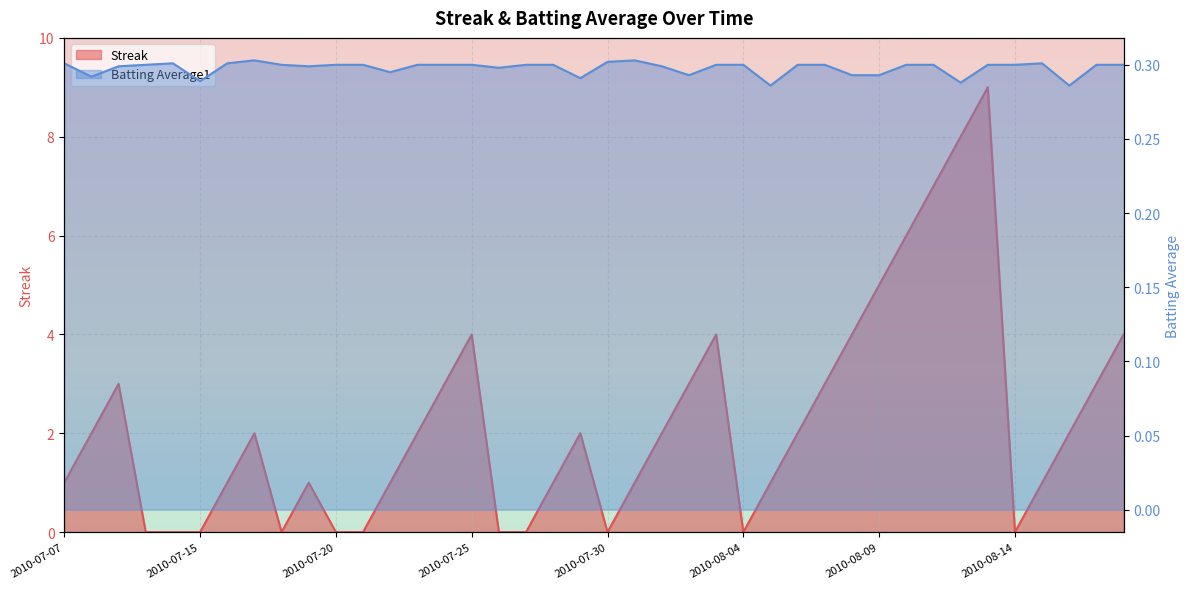

The value of Batting Average1 at 2010-07-07 is 0.3. True or false?

True